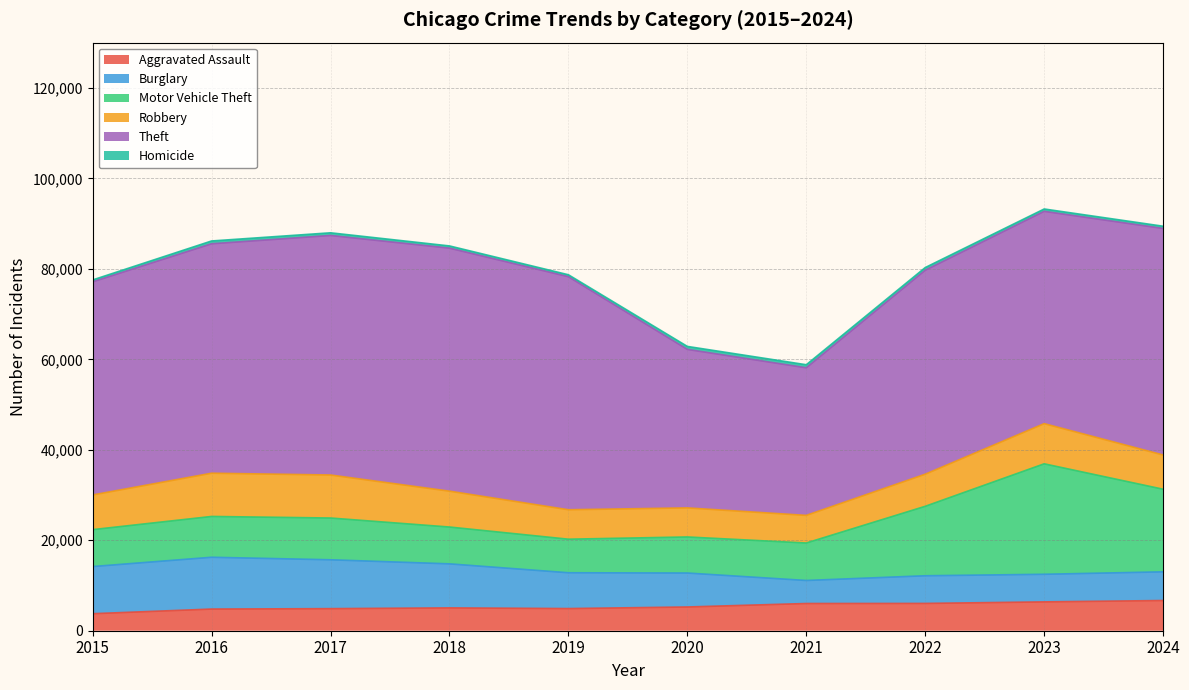

The value of Theft at 2024 is 66453. True or false?

False